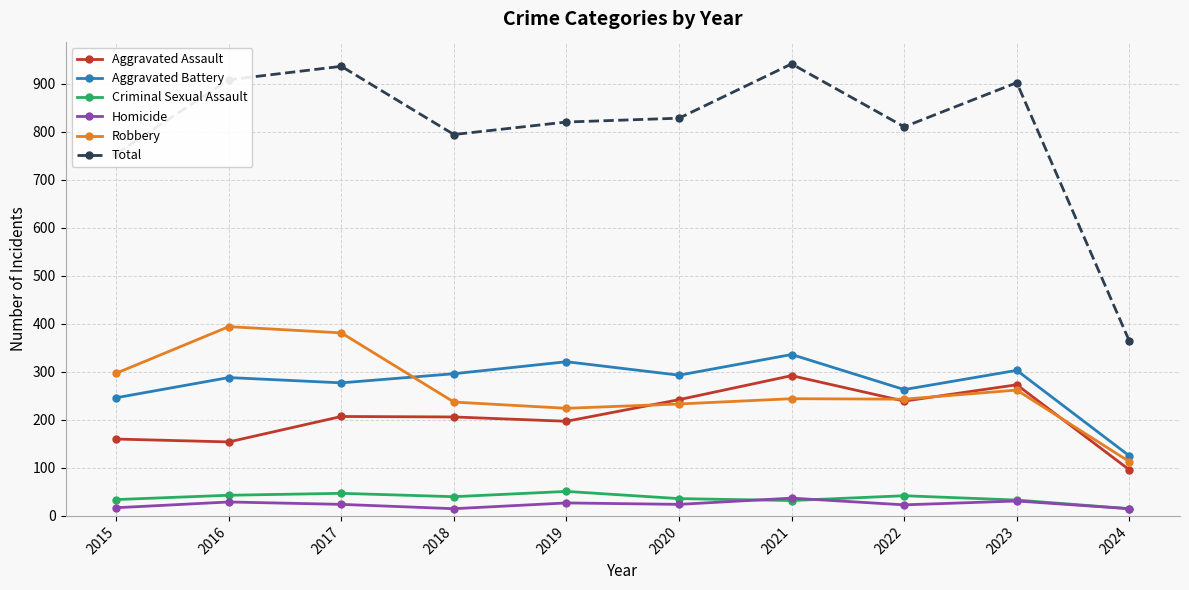

At how many categories does at least one series exceed 571?

9